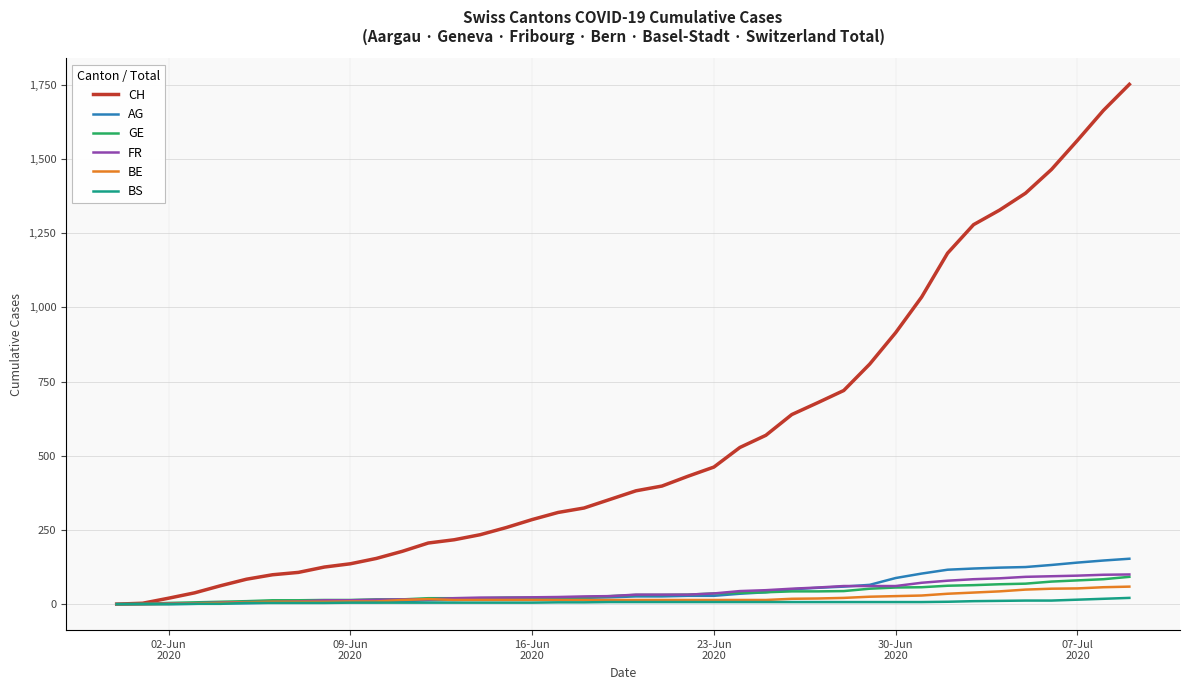

Which series has the widest spread of values?

CH